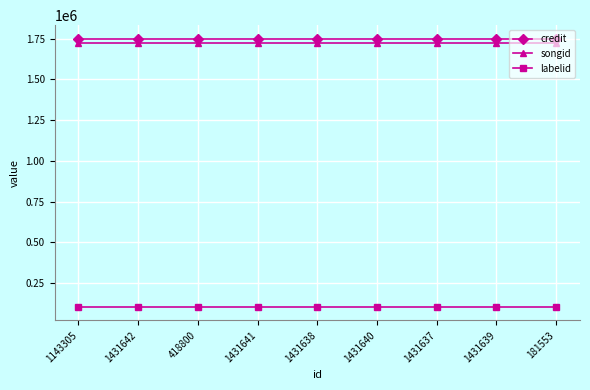

Reading left to right, list all the values displayed in this chart.

credit: 1143305=1749507	1431642=1749507	418800=1749507	1431641=1749507	1431638=1749507	1431640=1749507	1431637=1749507	1431639=1749507	181553=1749507
songid: 1143305=1723439	1431642=1723439	418800=1723439	1431641=1723439	1431638=1723439	1431640=1723439	1431637=1723439	1431639=1723439	181553=1723439
labelid: 1143305=103989	1431642=103989	418800=103989	1431641=103989	1431638=103989	1431640=103989	1431637=103989	1431639=103989	181553=103989